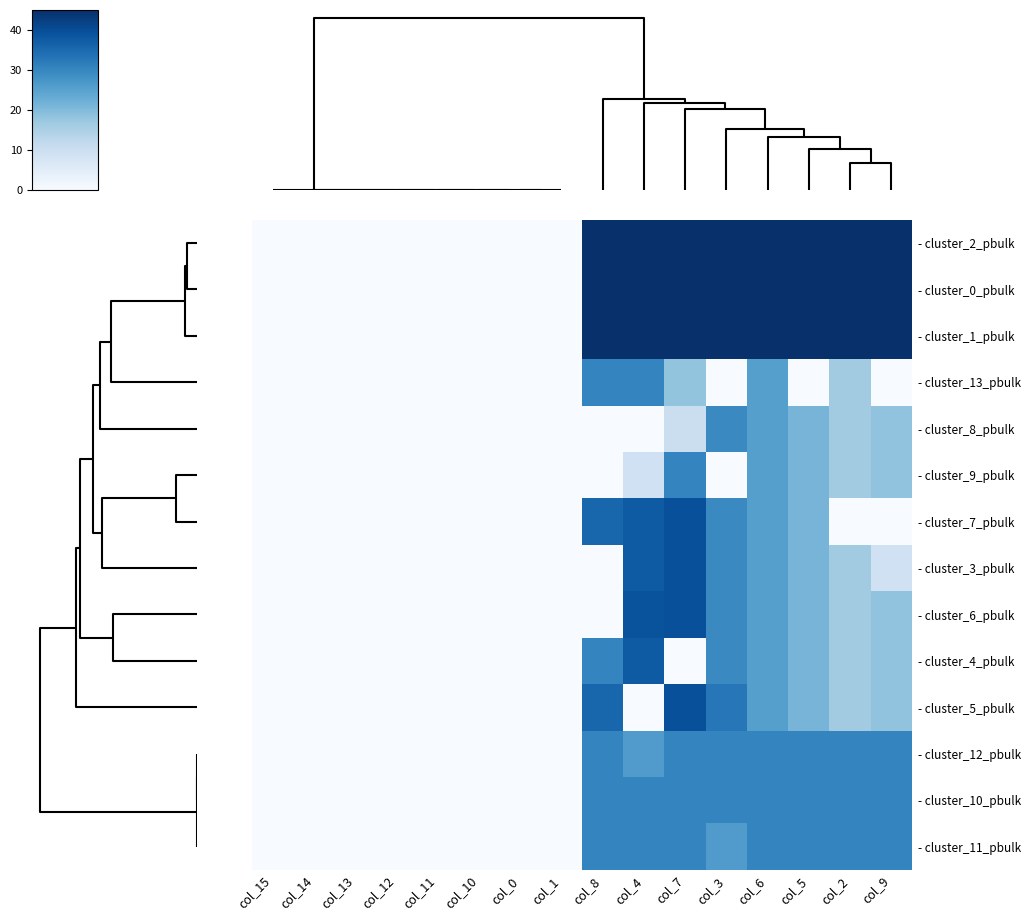

At which category is the sum across all series the highest?

col_7